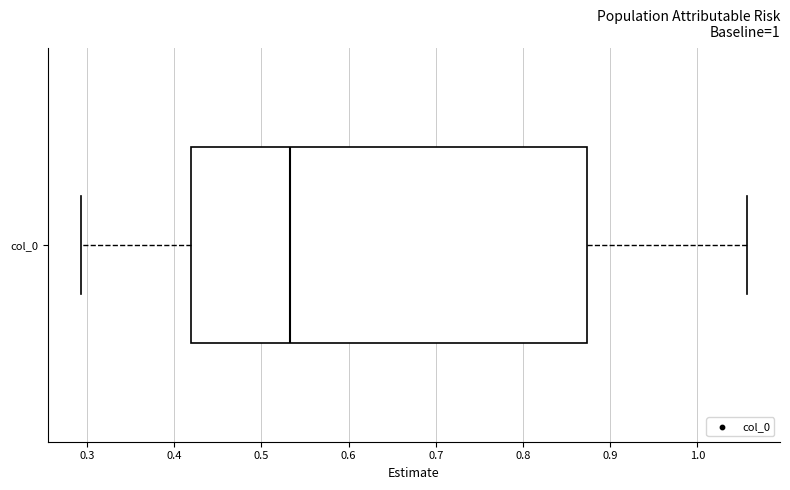

Transcribe this box plot: give where the median line is, the range the box spans, and where the two whiskers end, as read against the x-axis. The values are not printed on the chart, so give them approximately, as read against the axis.

median 0.53, box 0.42 to 0.87, whiskers 0.29 to 1.06